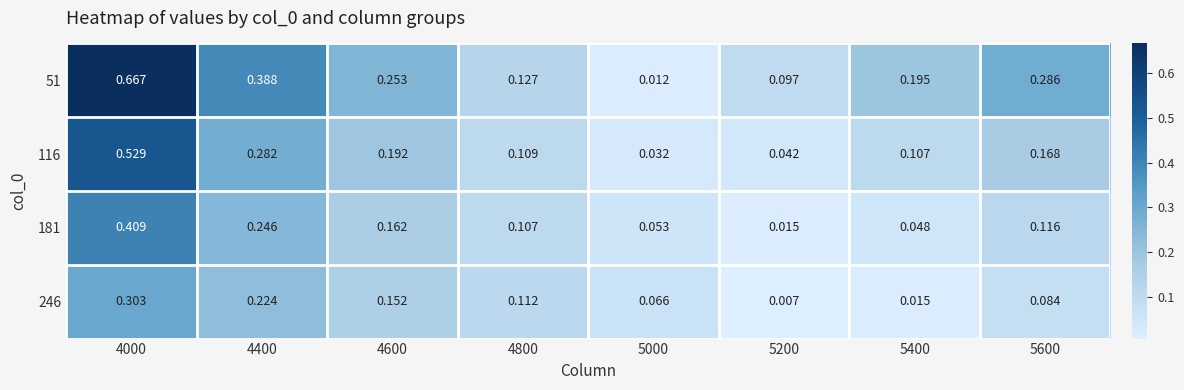

List the series in order of their overall mean, lowest first.

246, 181, 116, 51